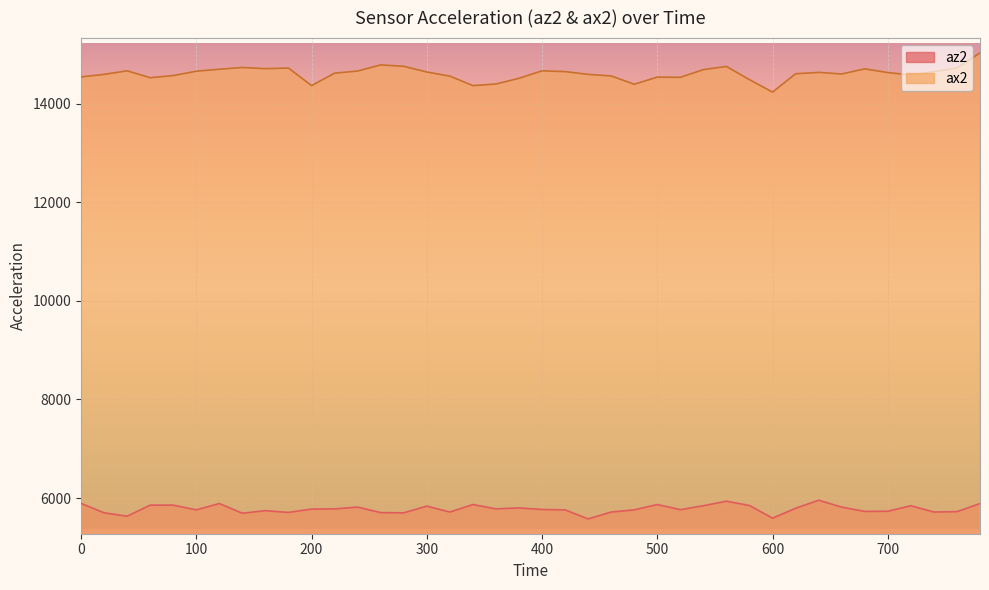

What is the sum of all az2 values?

231132